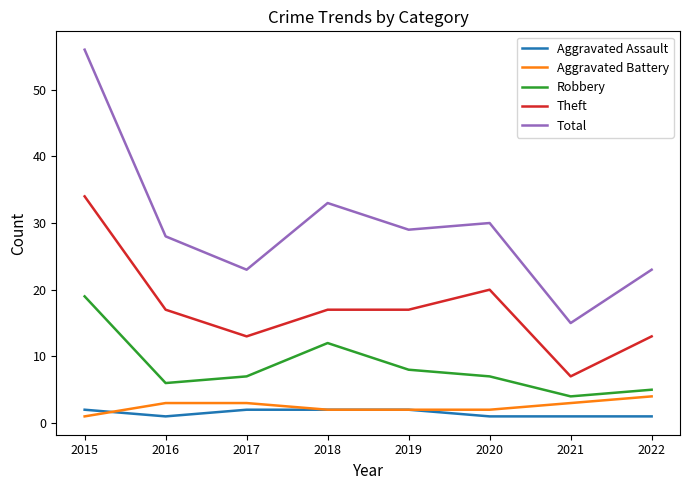

Is it true that Total equals 12 at 2016?

False